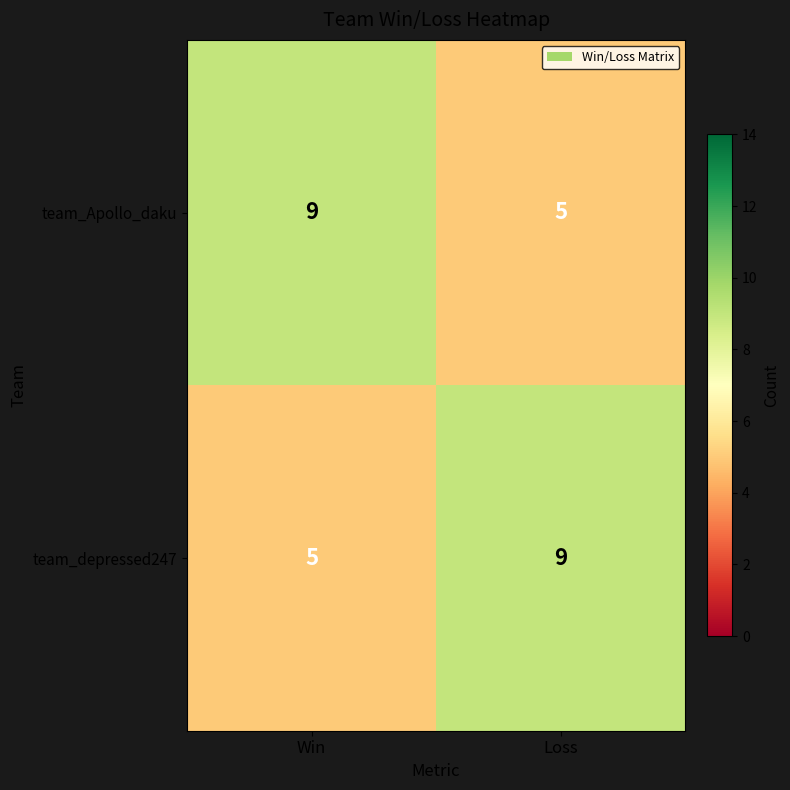

What is the total value across all series at Win?

14